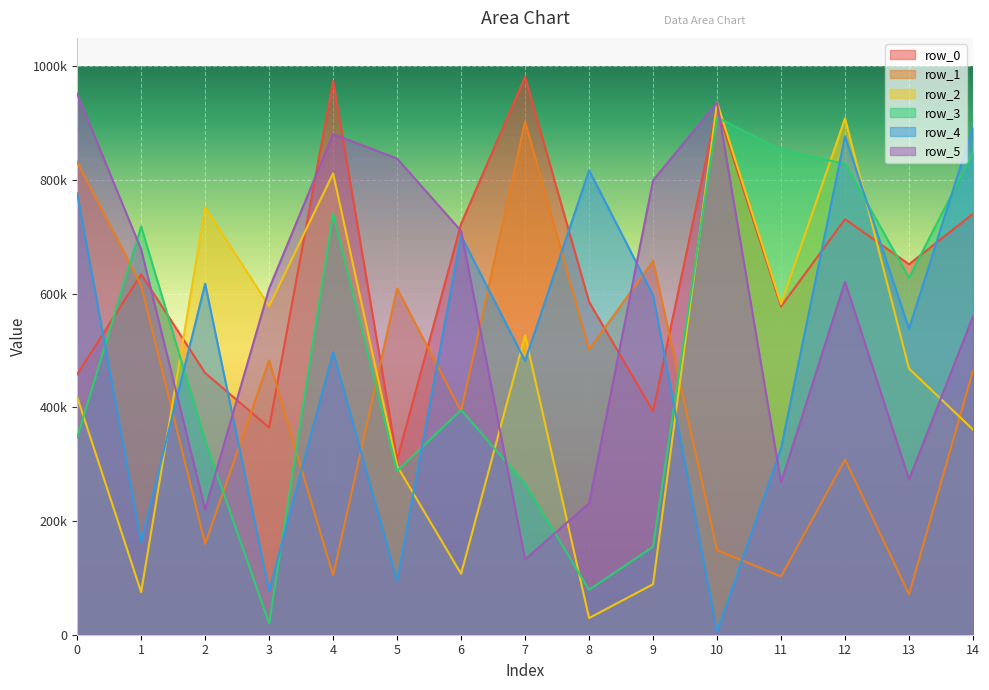

Reading left to right, what are all the values shown in this chart?

row_0: 458240	634007	460541	364403	974234	307657	722850	981468	585673	393188	927244	577571	731057	651763	740538
row_1: 831681	614658	159817	482711	104674	609123	393276	902693	501522	657678	148783	102537	308214	70989	464754
row_2: 418207	74904	751975	578115	811643	296860	107219	526618	29351	88782	936471	581758	908517	468086	360924
row_3: 346978	718360	341628	19939	741012	288021	395418	265716	79066	154857	909993	852970	828395	628037	847887
row_4: 776175	162952	617383	77117	497324	94628	701909	481771	817082	597352	5477	327835	876981	538123	893061
row_5: 951800	677826	220520	608944	880780	837711	710237	132526	231292	799319	936035	267660	621071	273099	559905